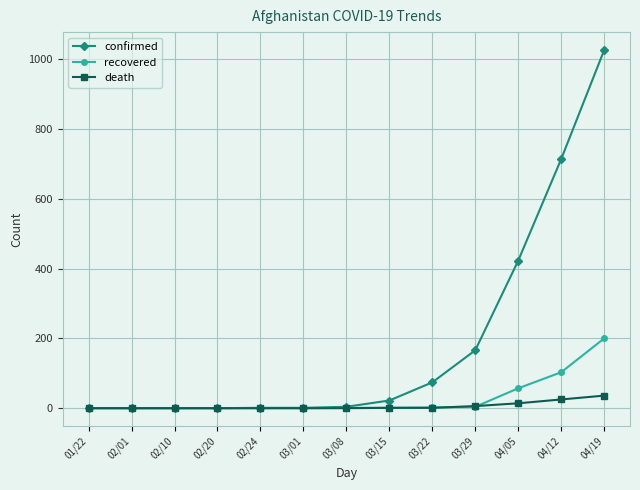

What is the maximum value for confirmed?

1026